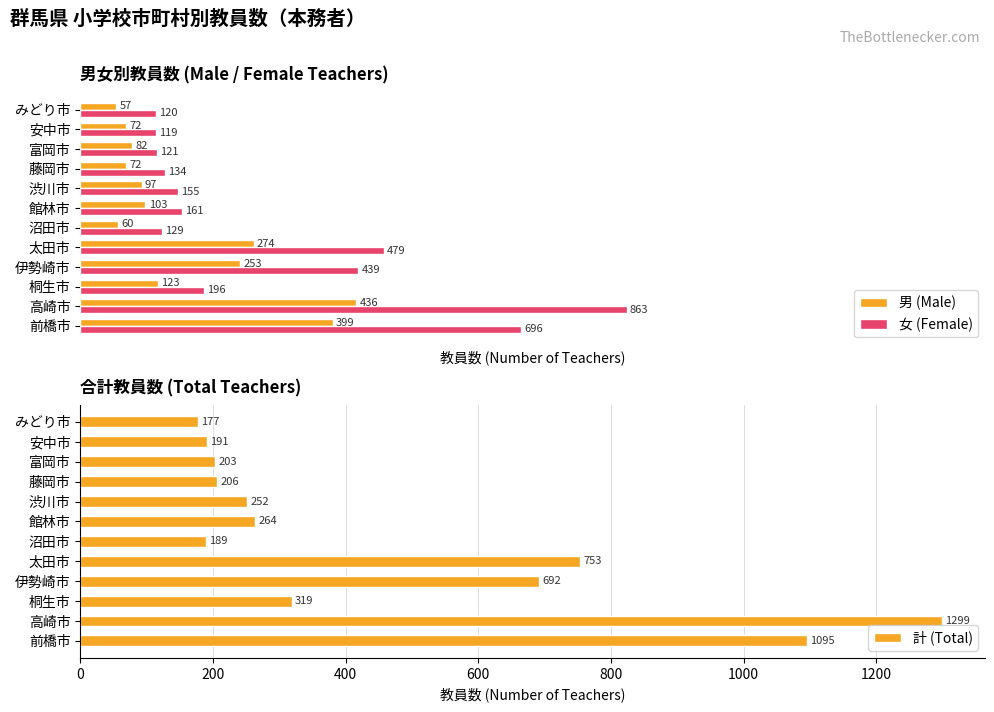

Does the chart contain stacked bars?

No